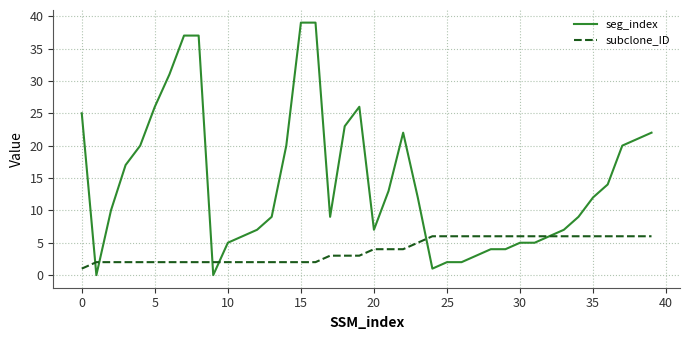

Which series has the widest spread of values?

seg_index